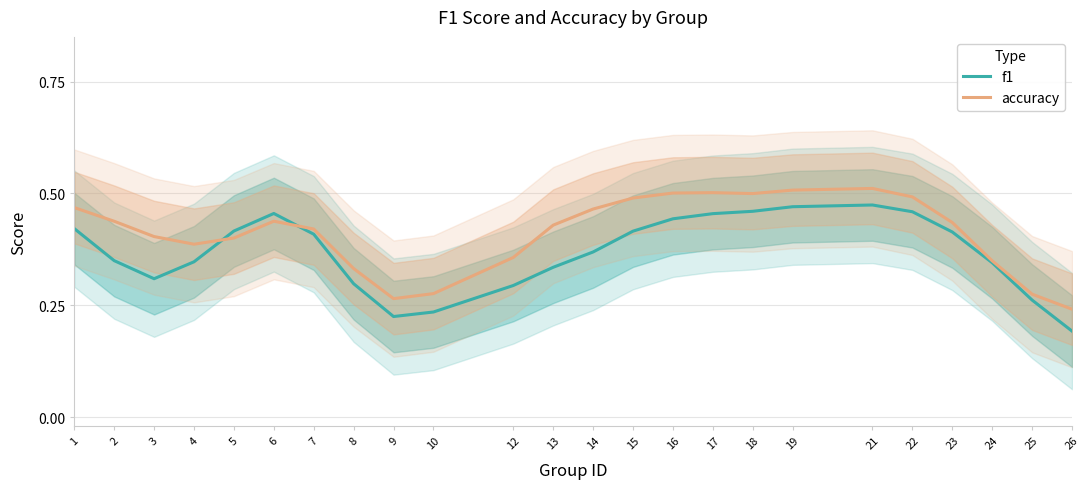

How many times do f1 and accuracy cross each other?

2